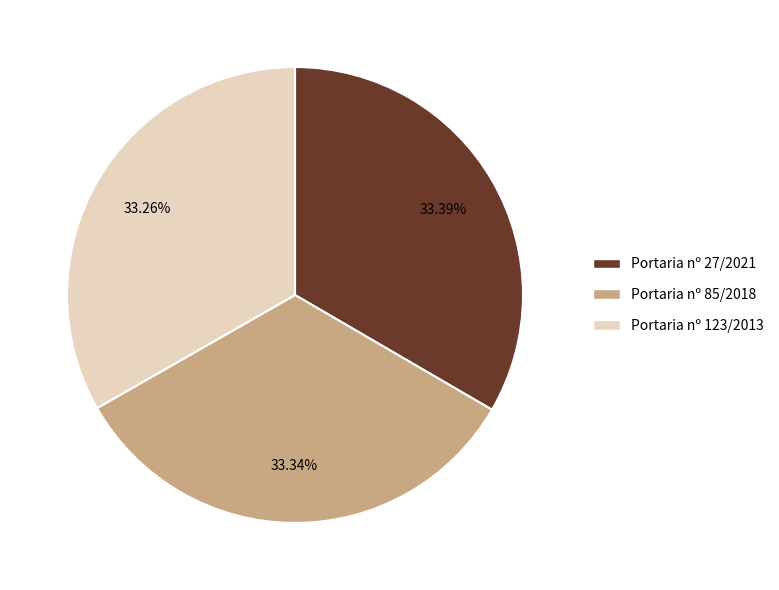

Does any single category account for the majority?

No